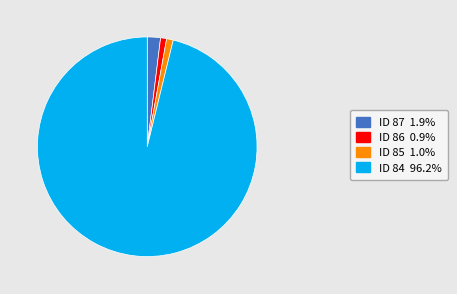

Approximately how many times larger is the value at ID 86 0.9% compared to ID 85 1.0%?

0.9